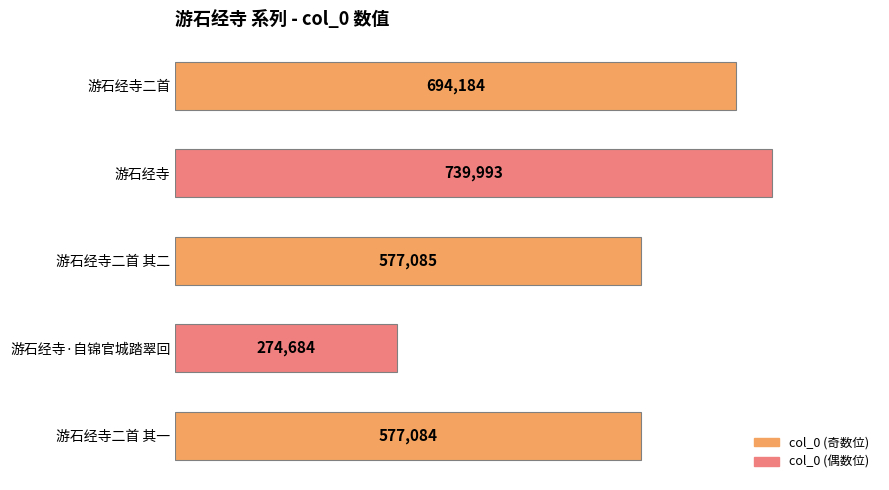

Which category has the lowest value across all series?

游石经寺·自锦官城踏翠回